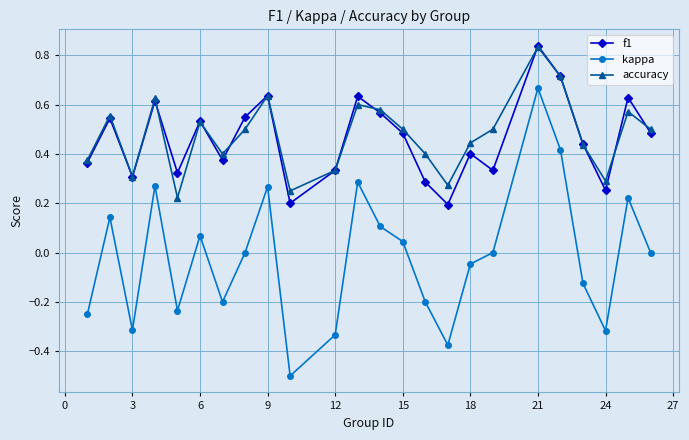

Which series has the largest range (max minus min)?

kappa